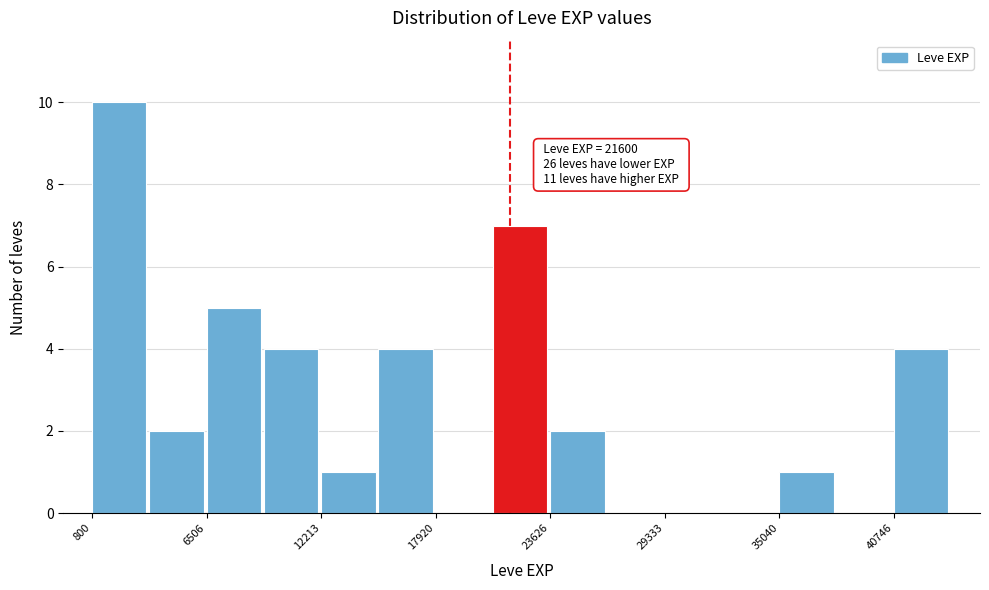

Around what value on the x-axis is the tallest bar? Give the approximate position of its centre, as read against the axis.

2000